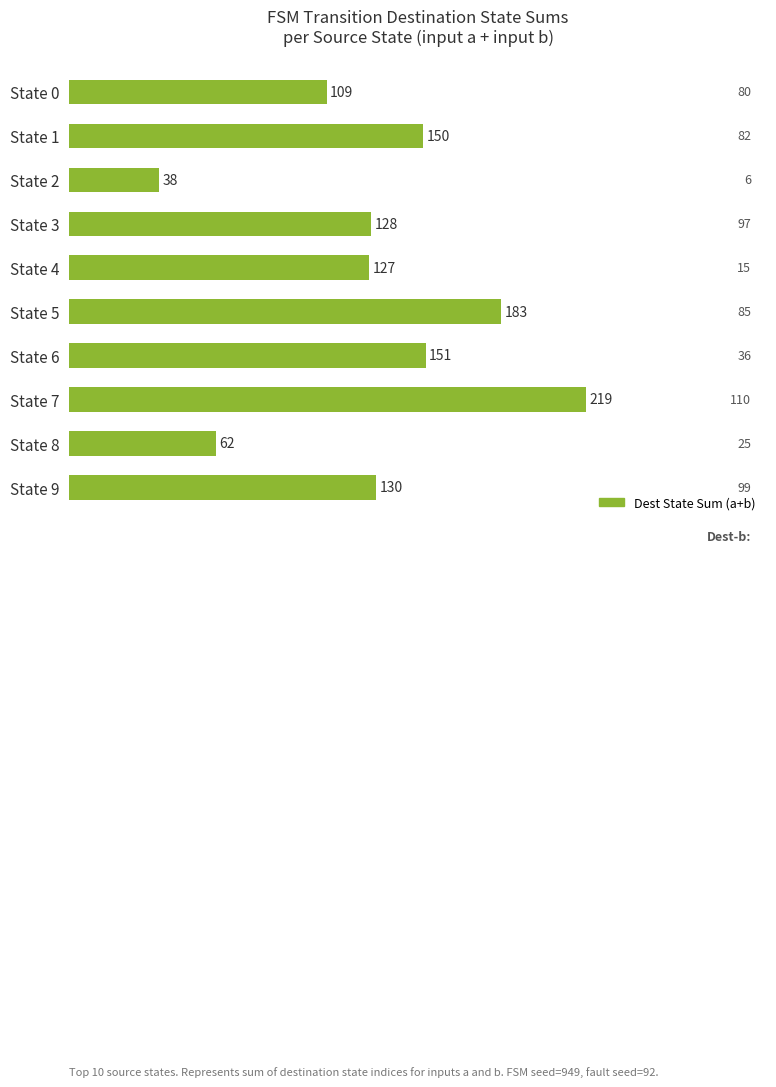

What is the maximum value shown in the chart?

219